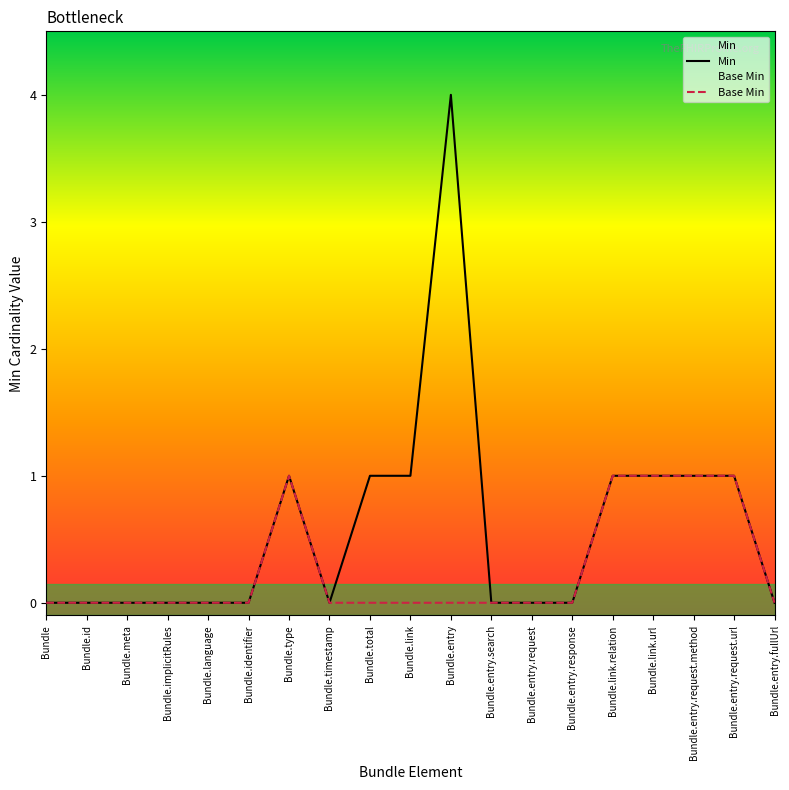

Which series has the largest range (max minus min)?

Min